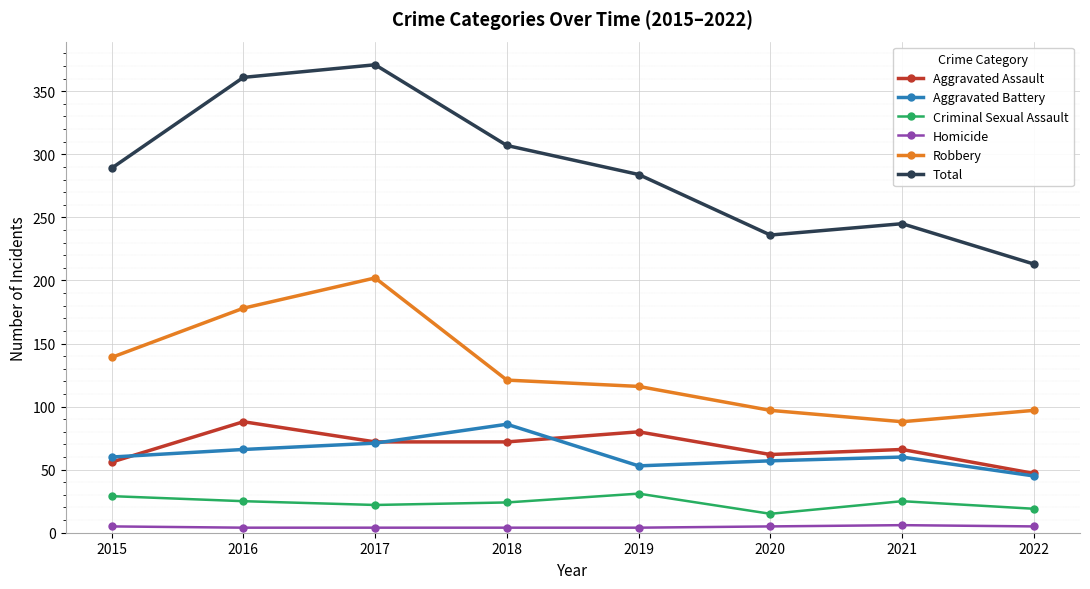

How many interior local valleys does the Total series have?

1